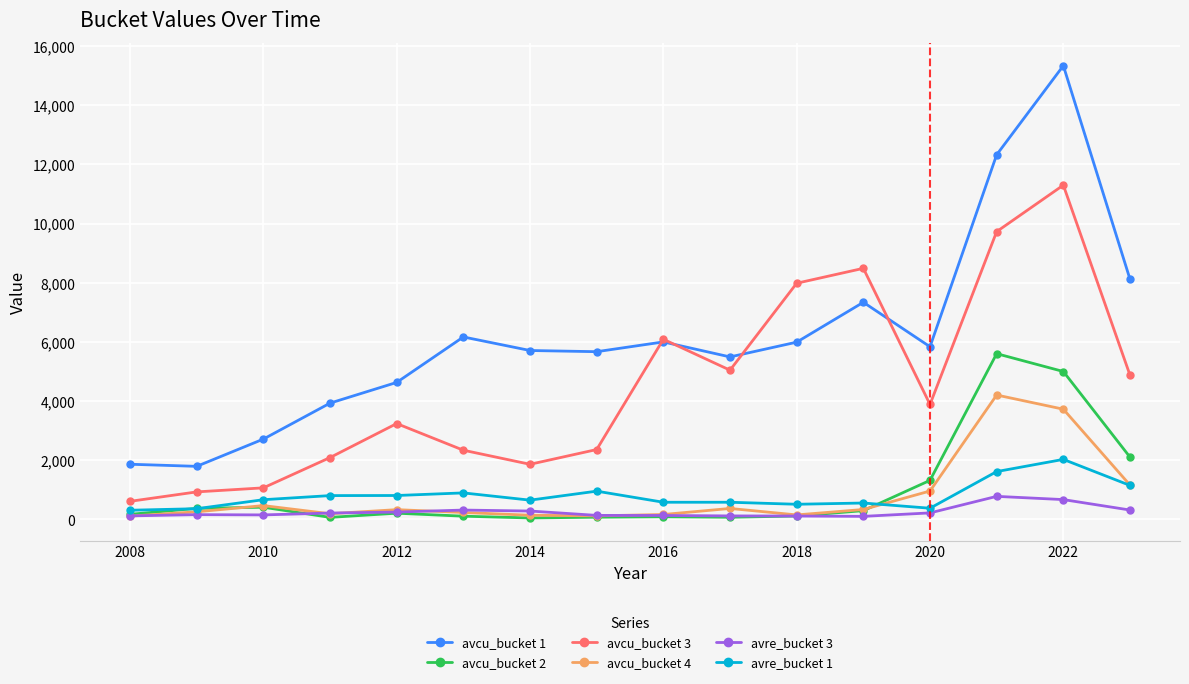

What are all the series names shown in the legend?

avcu_bucket 1, avcu_bucket 2, avcu_bucket 3, avcu_bucket 4, avre_bucket 3, avre_bucket 1